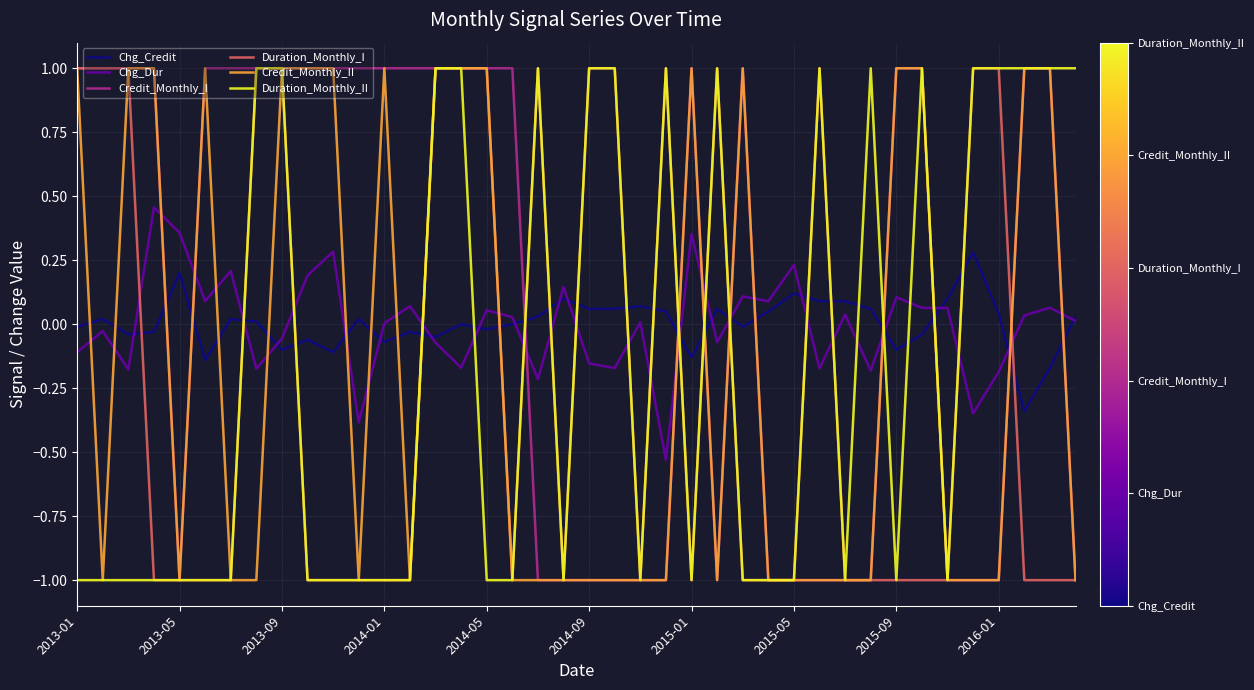

How many intersections are there between Chg_Dur and Duration_Monthly_I?

17